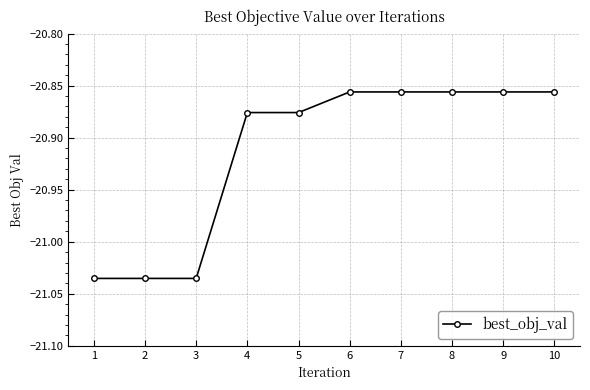

Count the values in the range -21 to -20.

7